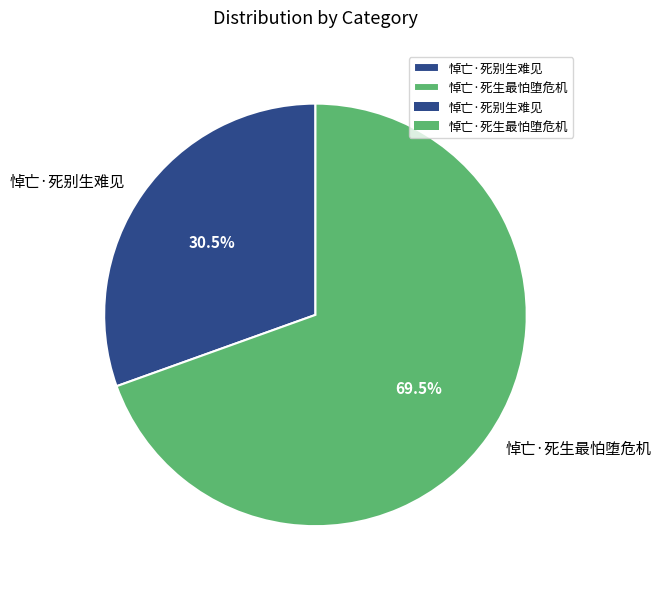

Is there any slice that represents more than half of the pie?

Yes